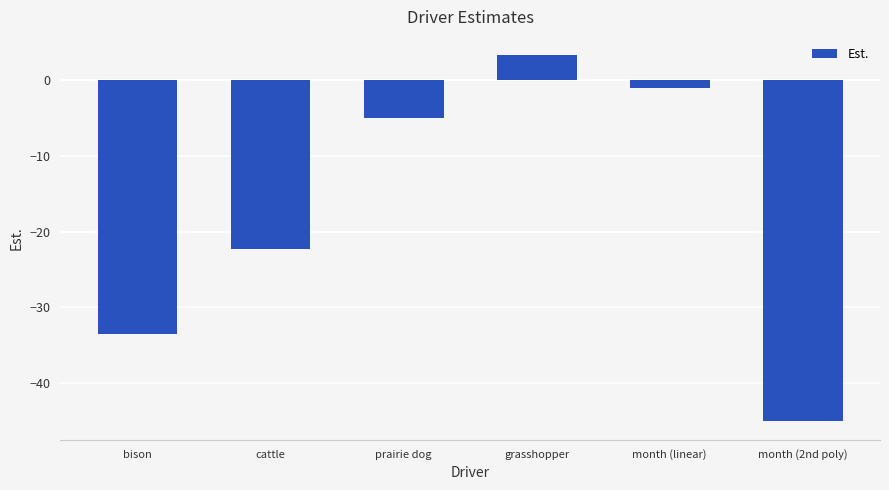

Where does the data first go above -4?

grasshopper